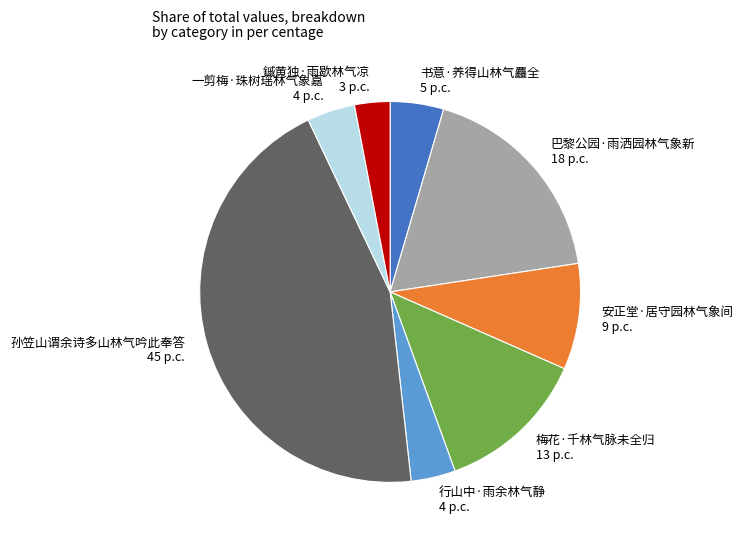

What is the largest slice in the pie chart?

孙笠山谓余诗多山林气吟此奉答